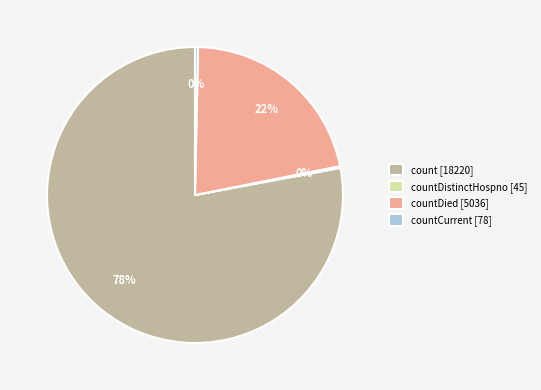

Which slice is the largest?

count [18220]